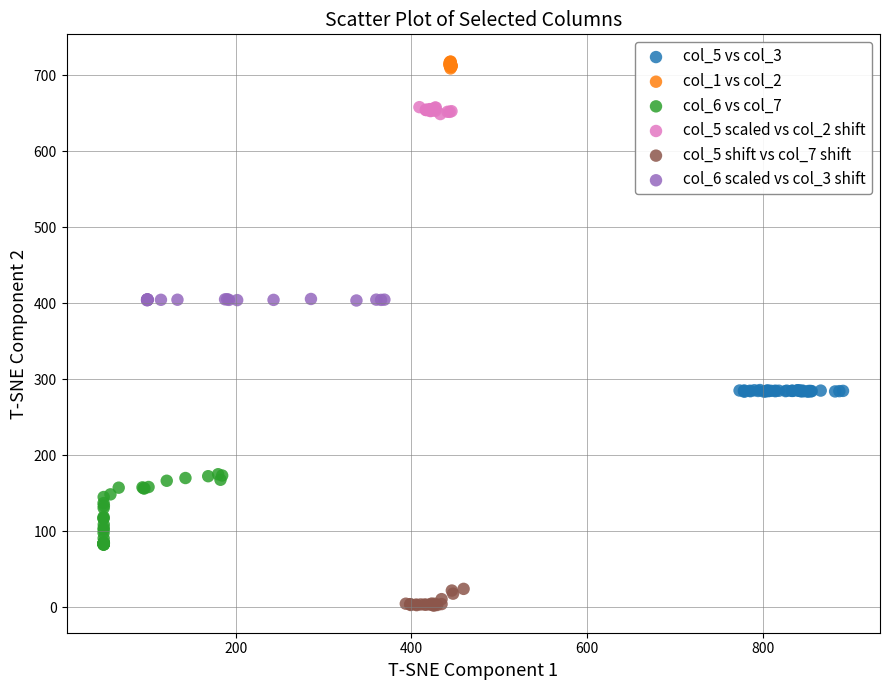

Which series reaches the maximum Y coordinate?

col_1 vs col_2